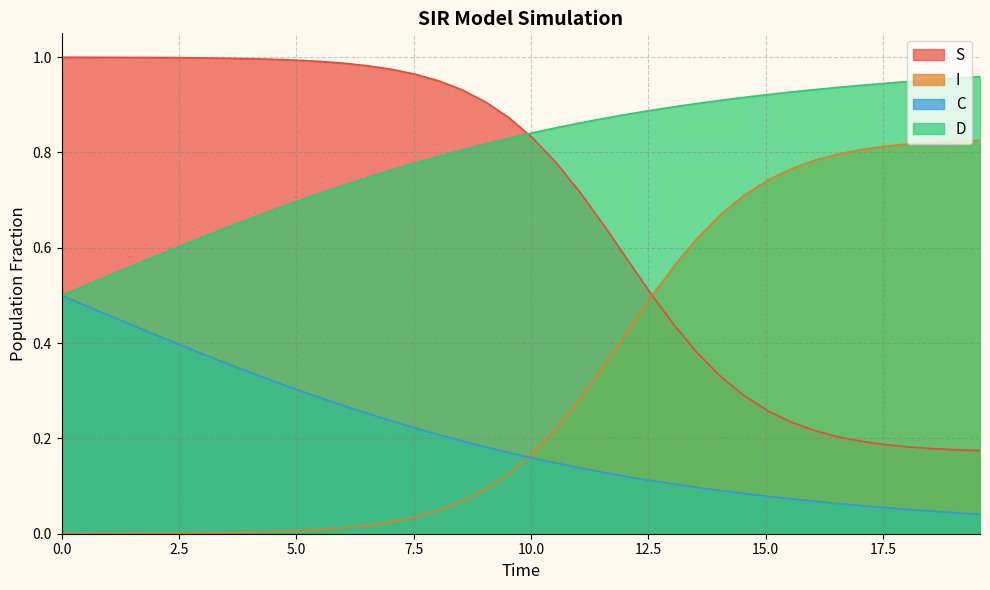

List the series in order of their overall mean, lowest first.

C, I, S, D